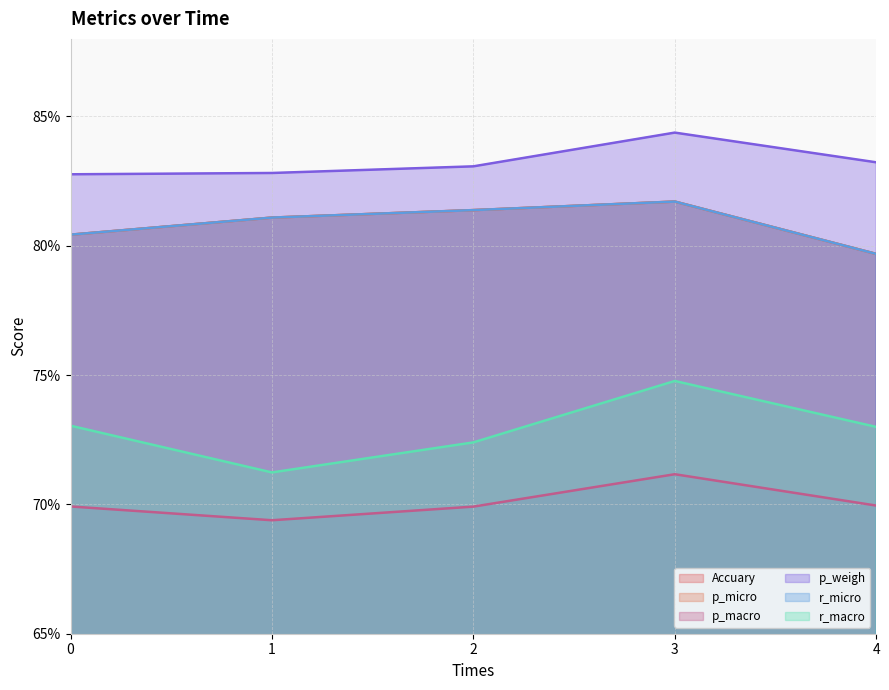

What are all the series names shown in the legend?

Accuary, p_micro, p_macro, p_weigh, r_micro, r_macro